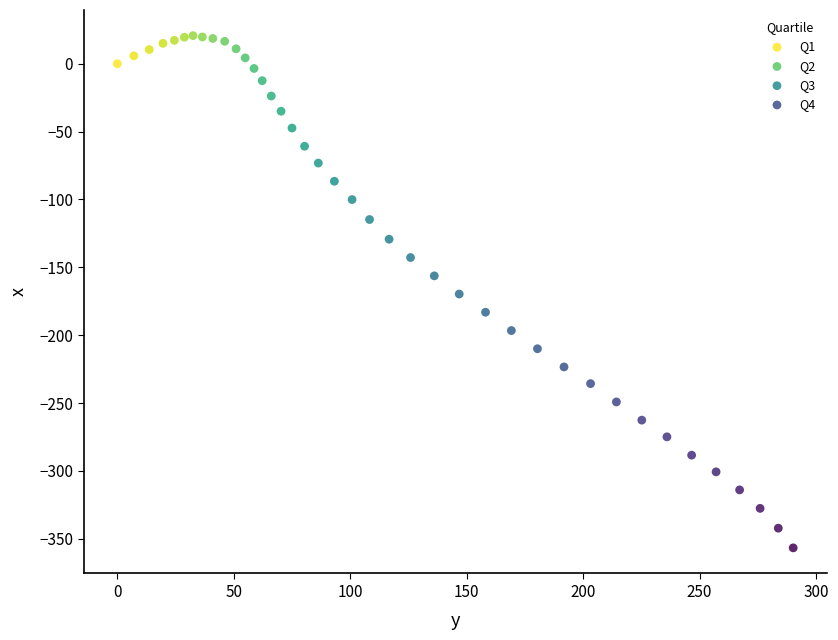

Which series has the largest Y range (max minus min)?

Q3